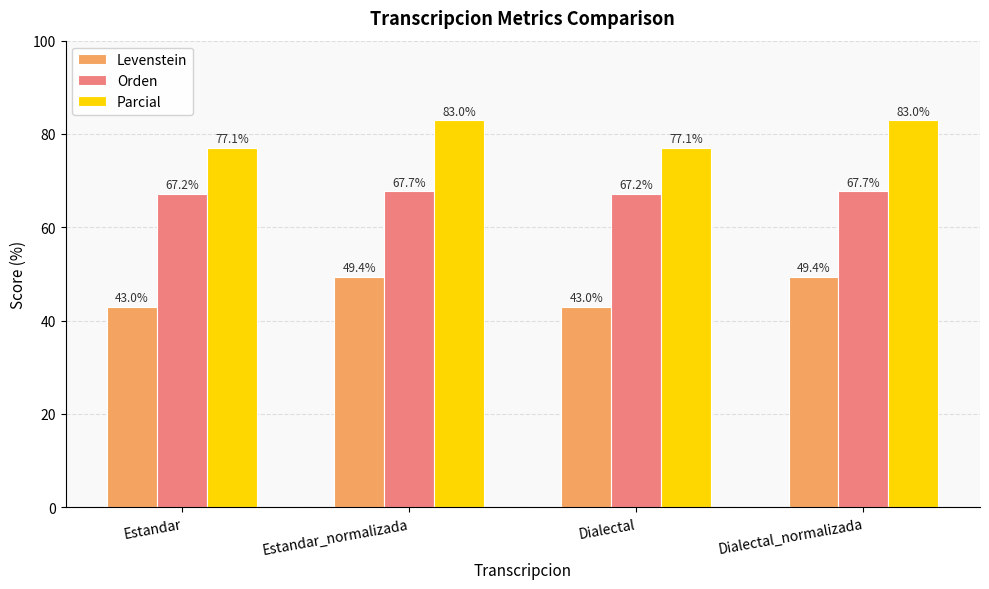

What is the minimum value shown in the chart?

43.0